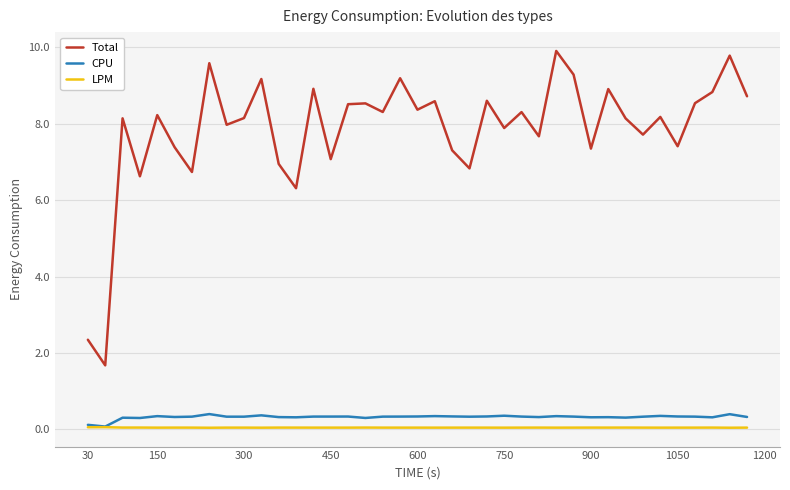

Which series has the largest range (max minus min)?

Total